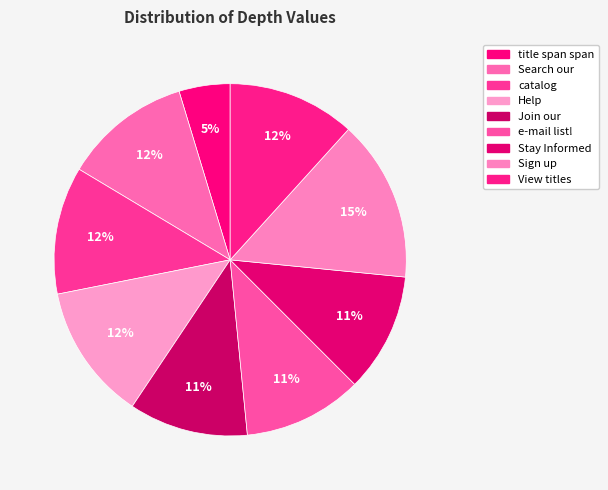

What percentage is the e-mail list! slice, to the nearest percent?

11%